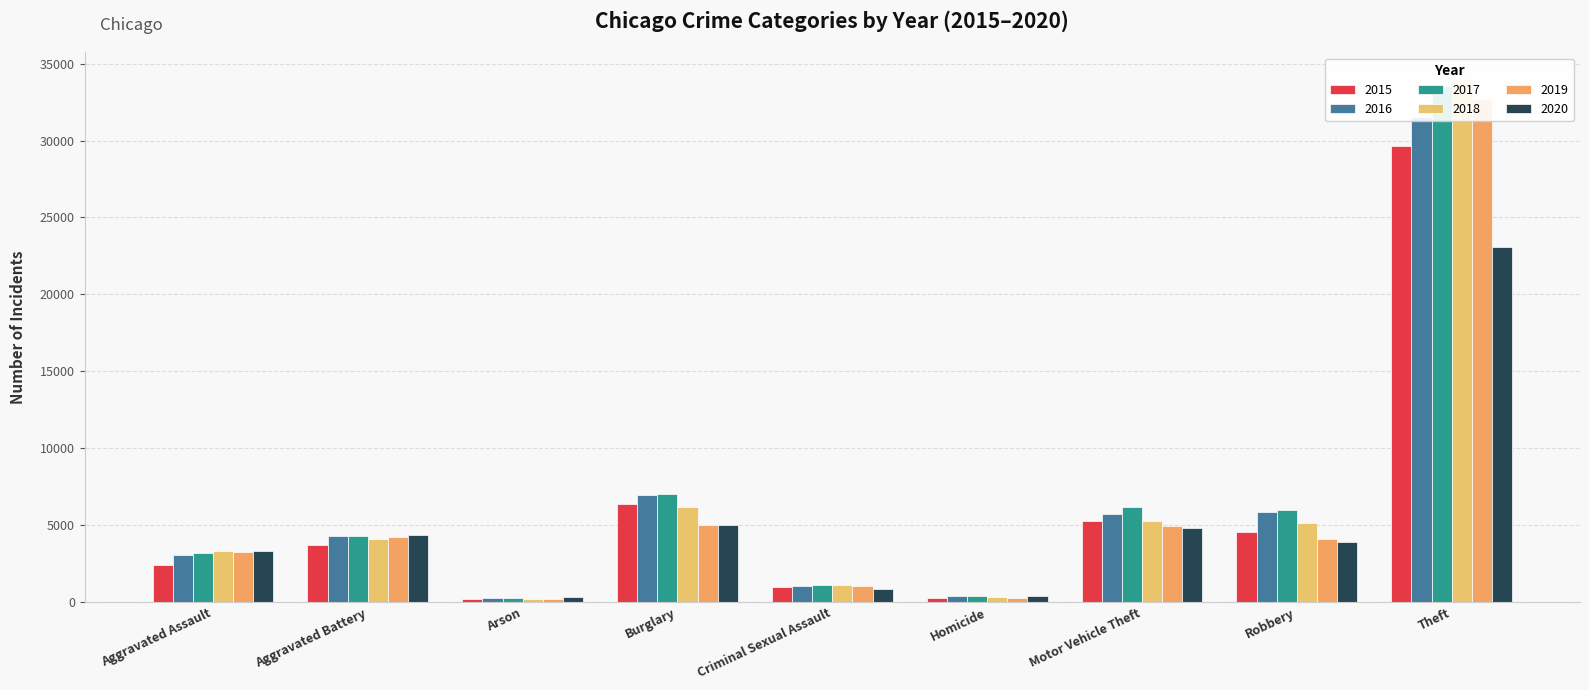

What is the average value of the 2015 series?

5936